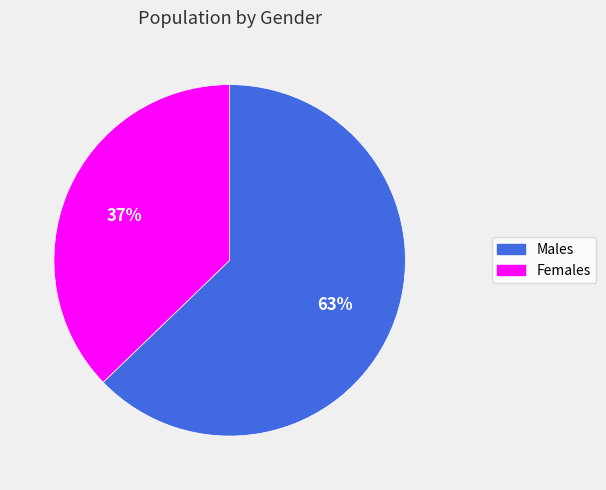

Is the sum of Males and Females greater than half?

Yes